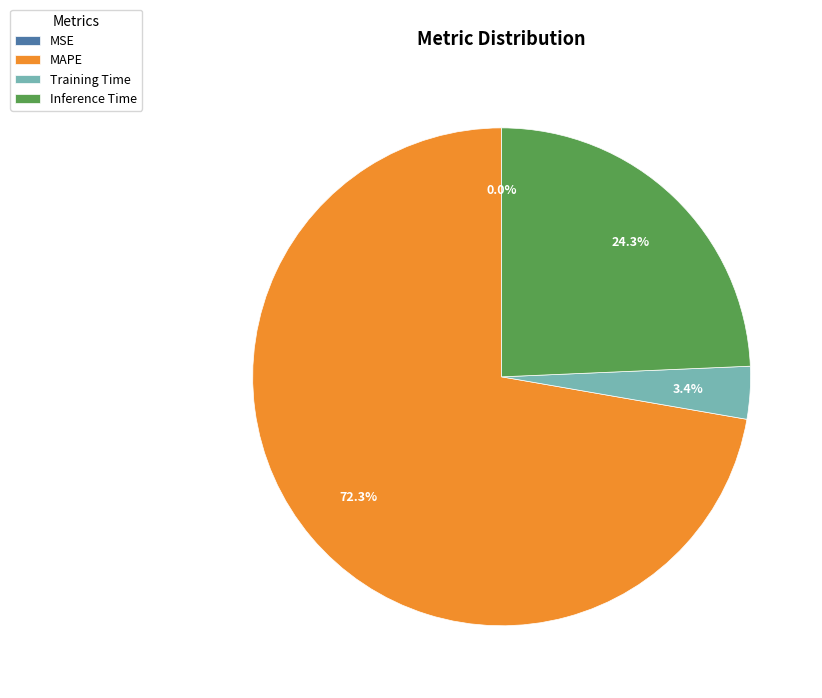

What percentage is NOT represented by MAPE?

27.7%